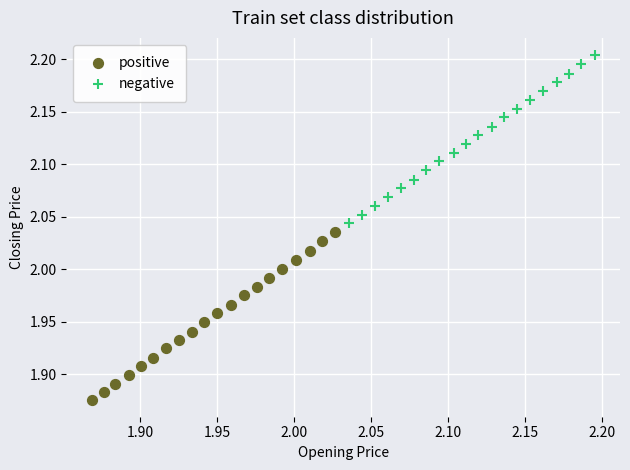

Which series contains the highest Y value?

negative